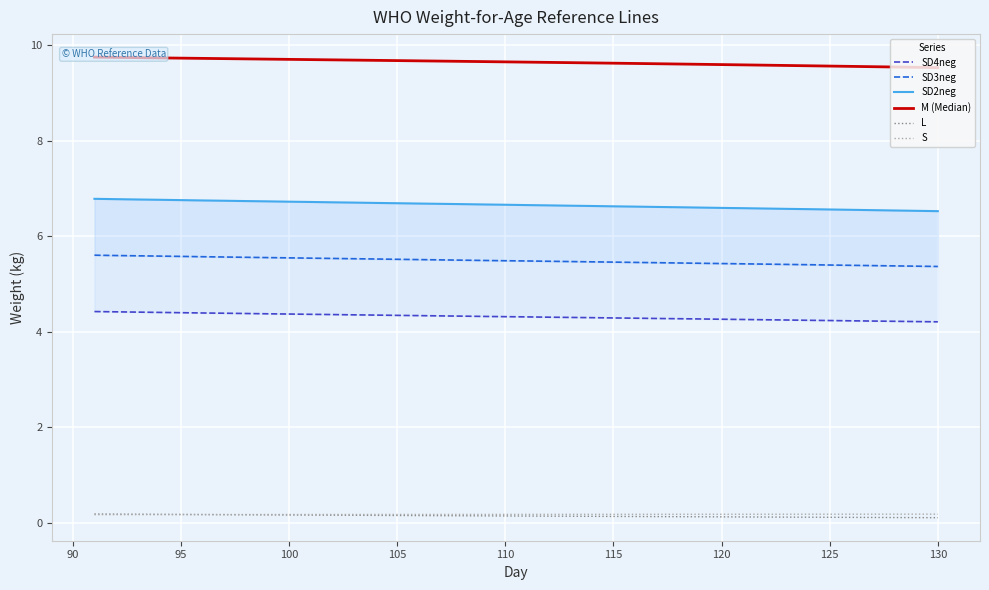

How many lines are shown in the chart?

6